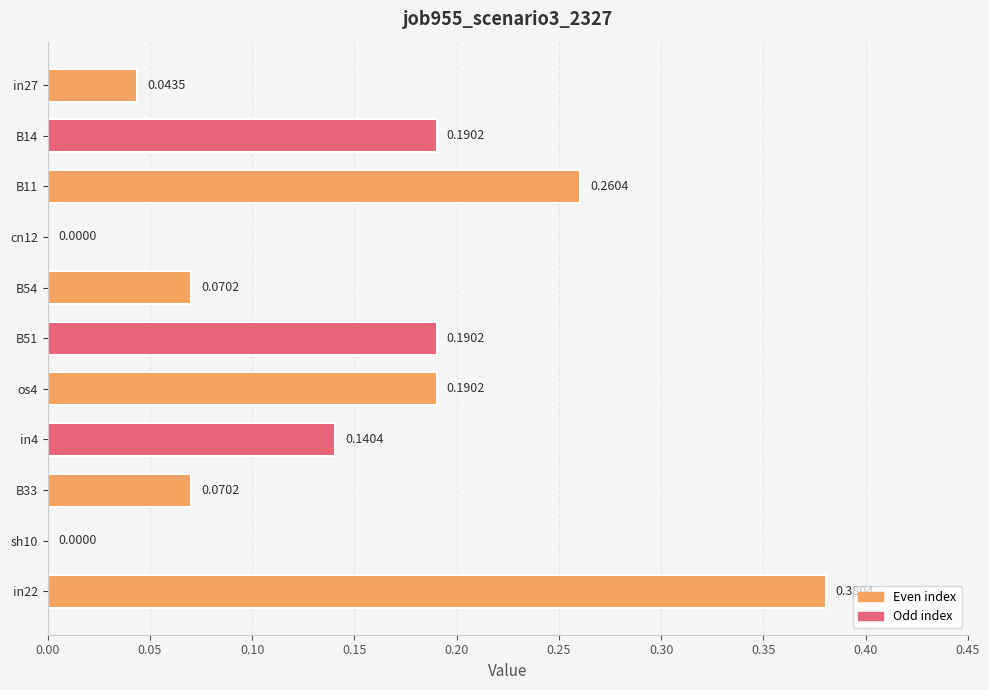

What is the sum of all values?

1.5